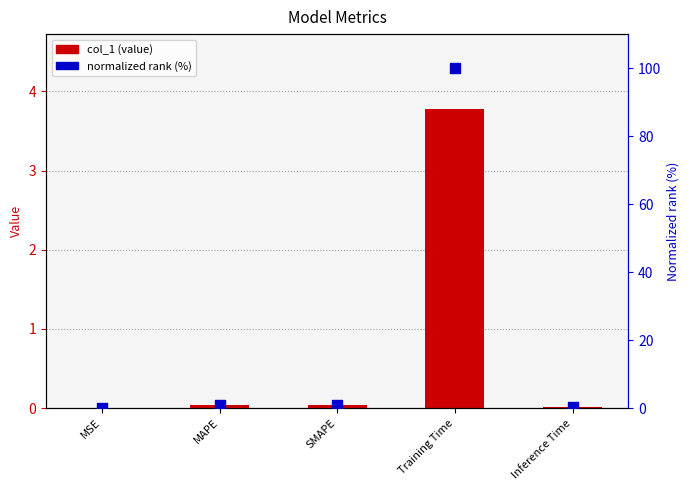

At how many categories does at least one series exceed 11?

1